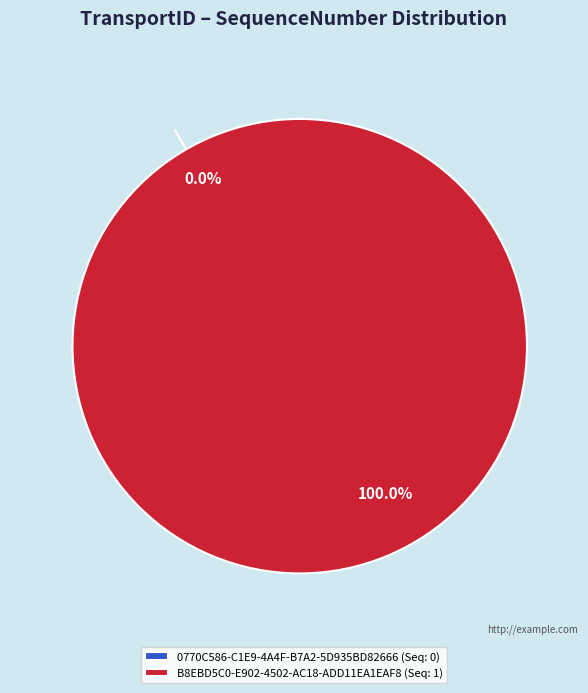

To the nearest percent, what portion does B8EBD5C0-E902-4502-AC18-ADD11EA1EAF8 represent?

100%